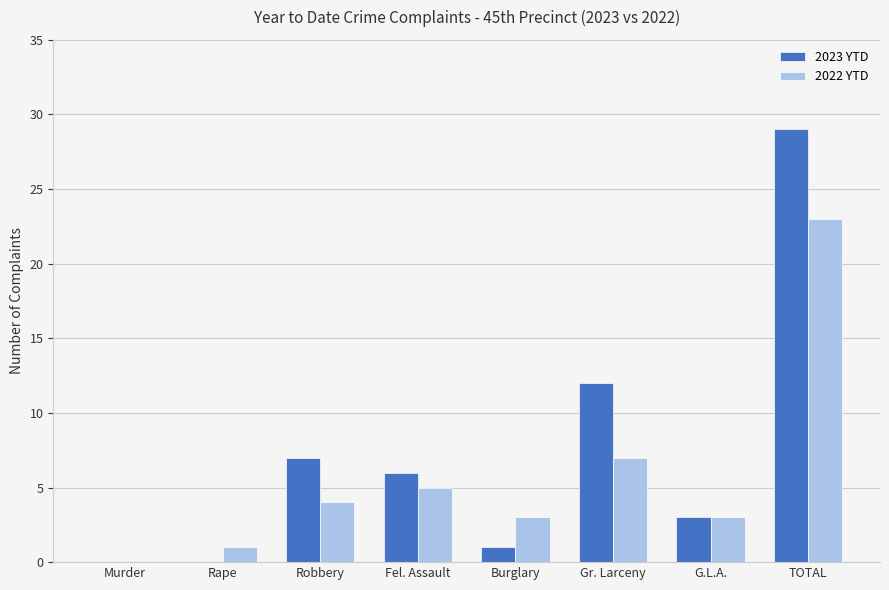

What is the sum of all 2022 YTD values?

46